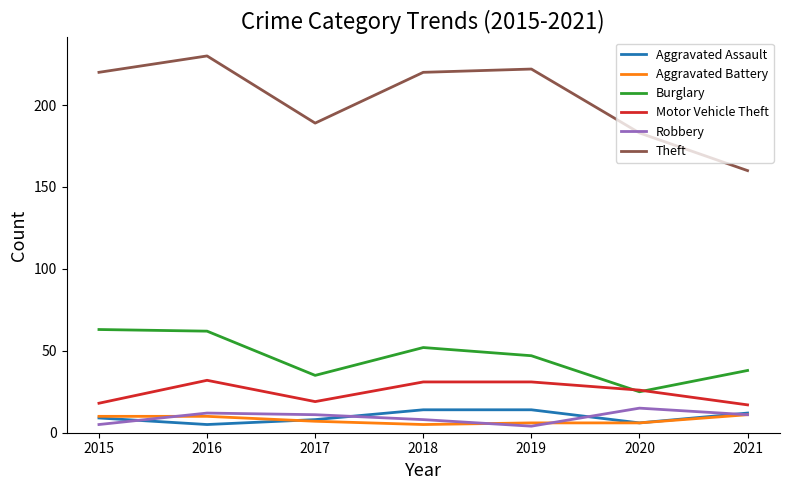

True or false: Robbery and Burglary intersect in this chart.

False